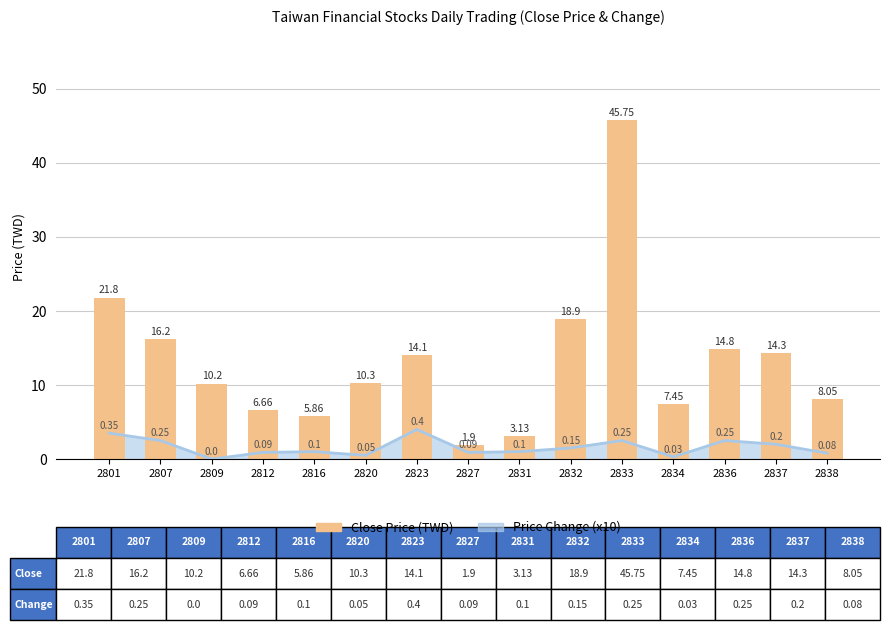

Rank the series by their average value, from lowest to highest.

Price Change (x10), Close Price (TWD)